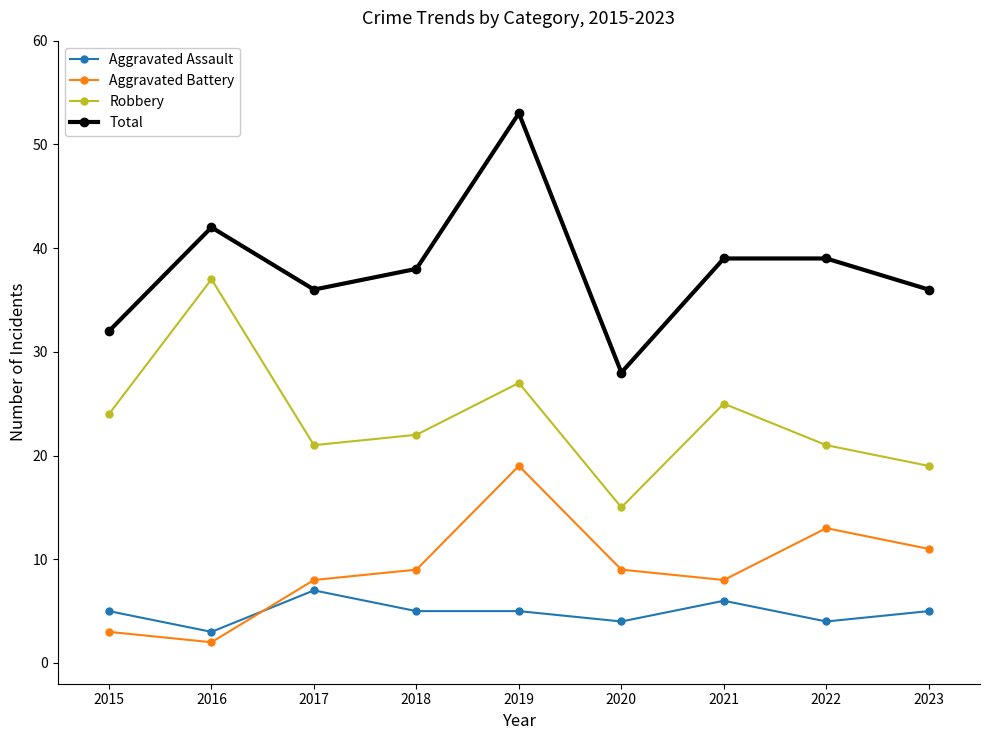

The value of Robbery at 2018 is 40. True or false?

False